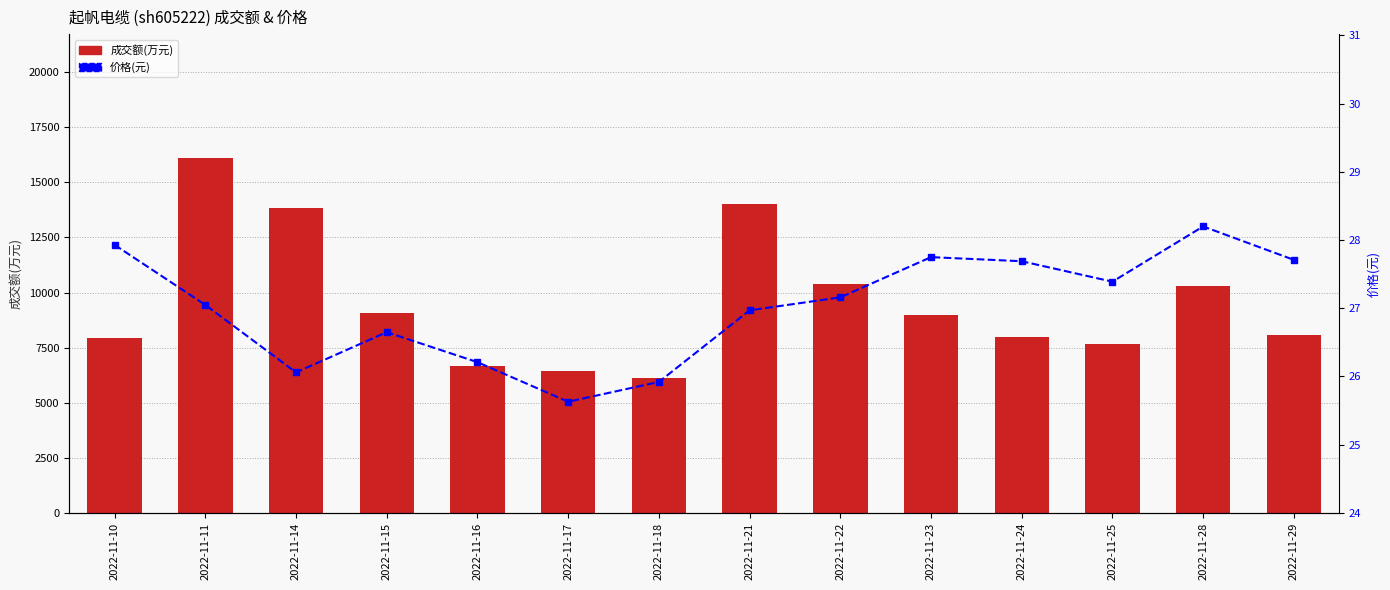

Is it true that 成交额(万元) equals 8423.4 at 2022-11-17?

False